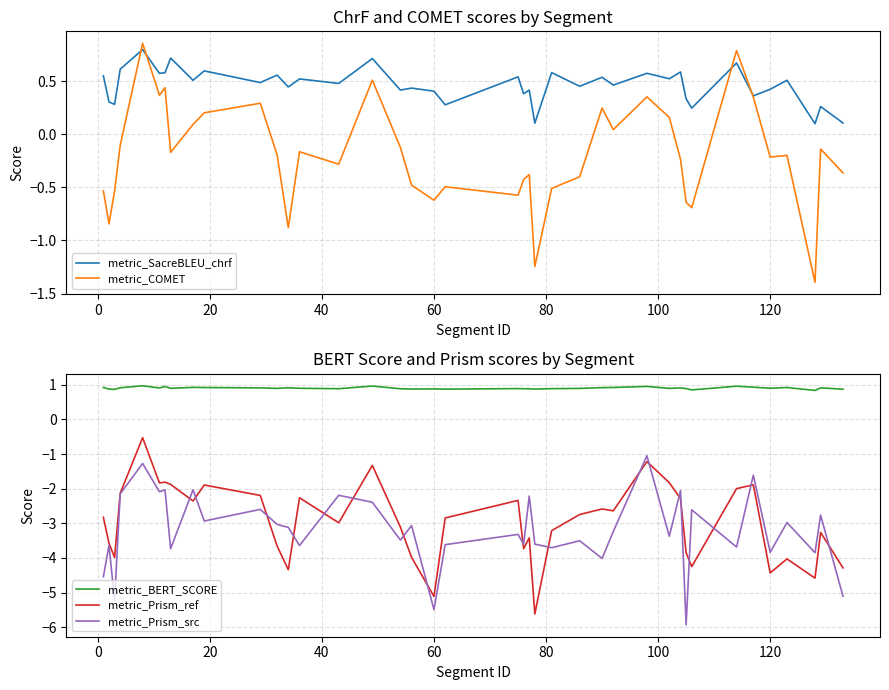

How many metric_SacreBLEU_chrf values are between 0 and 1?

40